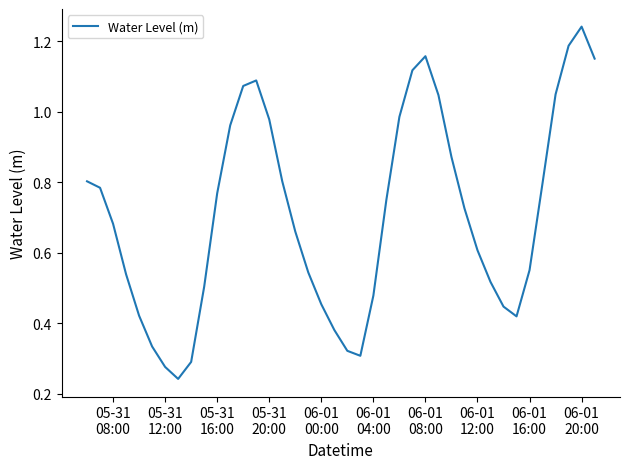

What is the difference between the maximum and second lowest values?

1.0